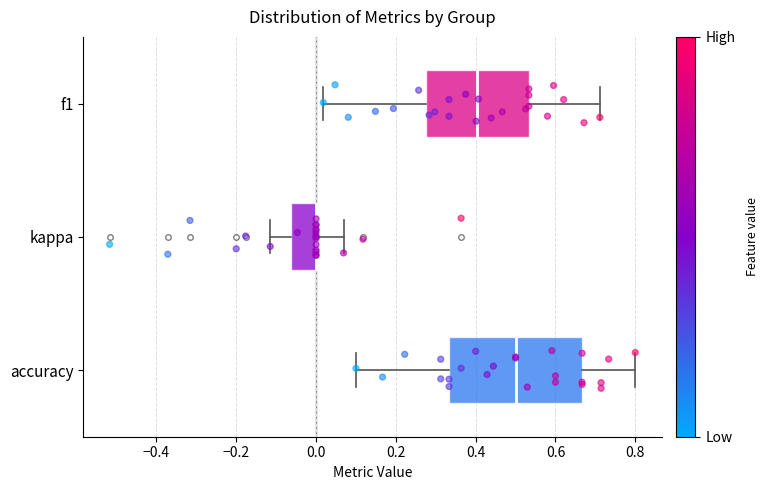

Where does the right whisker of the box for f1 end on the x-axis? The values are not printed on the chart, so give them approximately, as read against the axis.

0.72